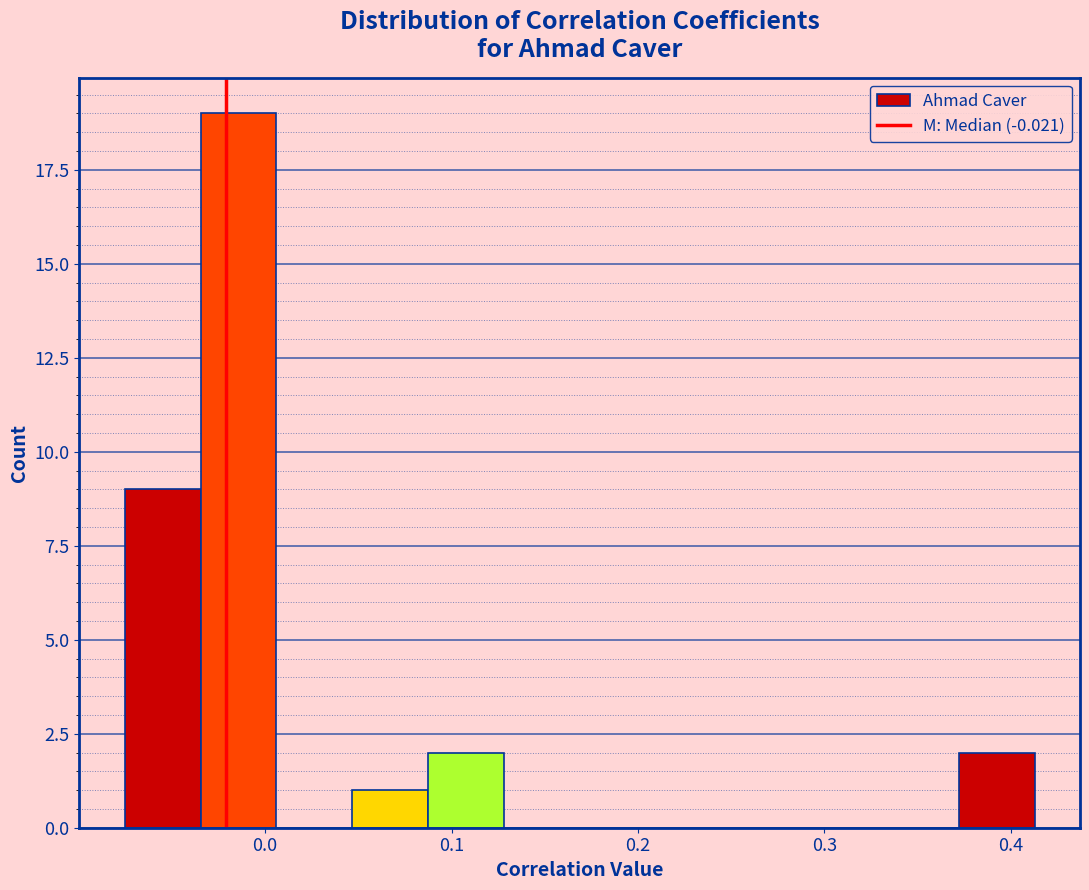

Reading left to right, transcribe this chart: for each bar, give the range it covers on the x-axis and its height. Neither the bar edges nor the heights are printed on the chart, so give them approximately, as read against the axes.

-0.08 to -0.03: 9
-0.03 to 0.01: 19
0.01 to 0.05: 0
0.05 to 0.09: 1
0.09 to 0.13: 2
0.13 to 0.17: 0
0.17 to 0.21: 0
0.21 to 0.25: 0
0.25 to 0.29: 0
0.29 to 0.33: 0
0.33 to 0.37: 0
0.37 to 0.41: 2